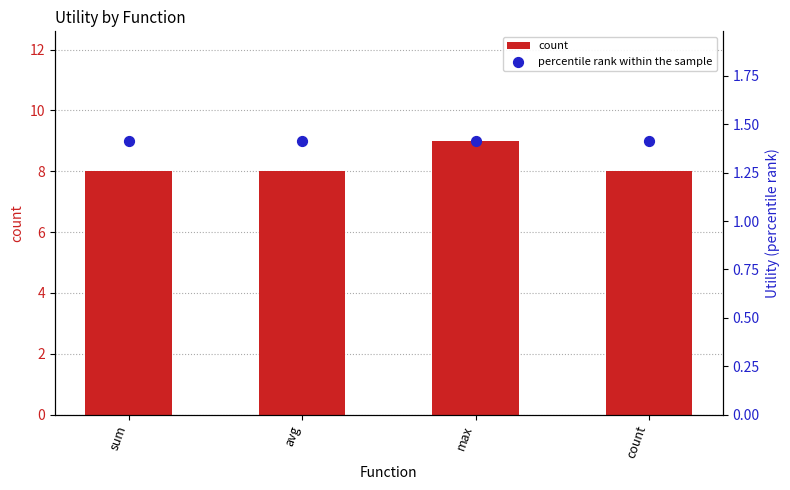

What are all the series names shown in the legend?

count, percentile rank within the sample